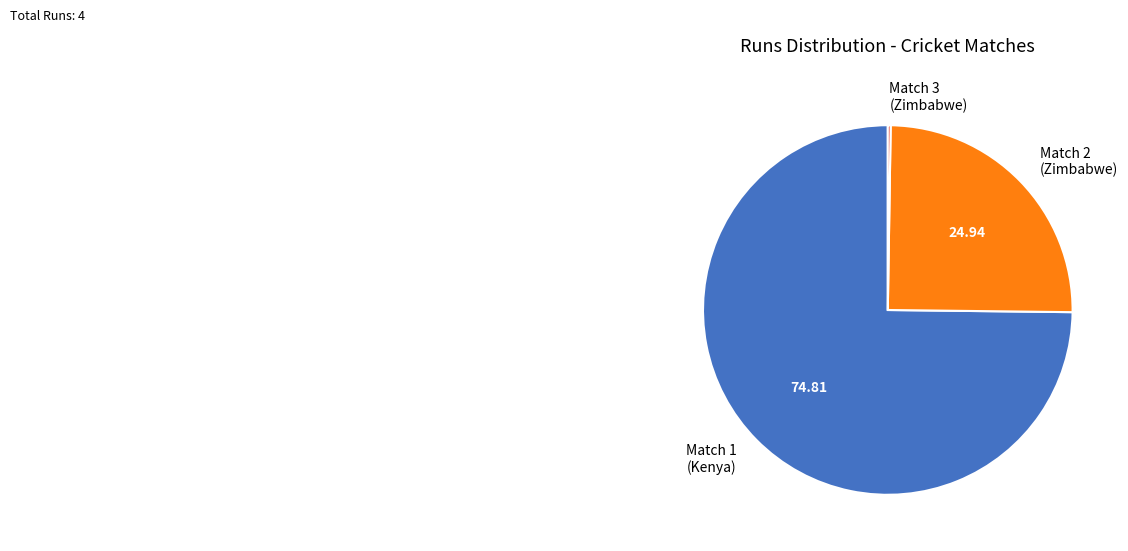

Which slice represents more than half of the pie?

Match 1 (Kenya)